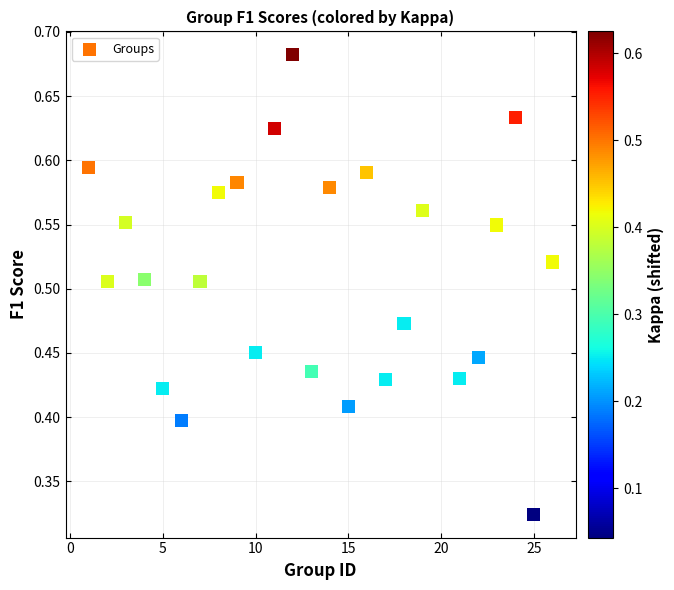

What is the range of X values (max minus min)?

25.0